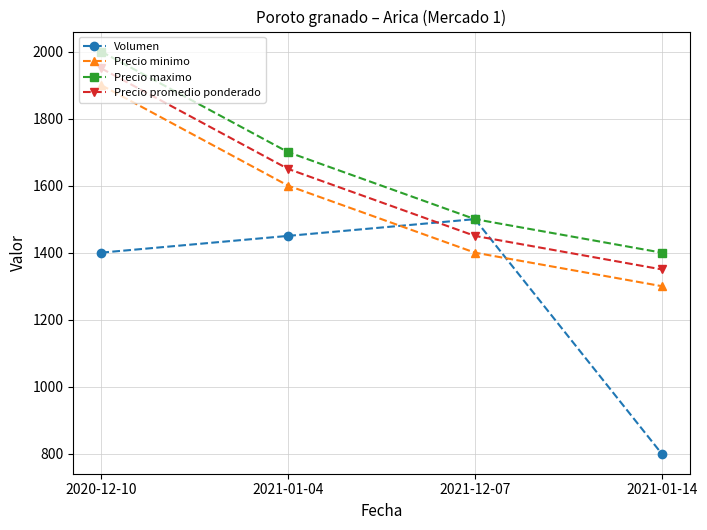

True or false: Volumen and Precio promedio ponderado intersect in this chart.

True